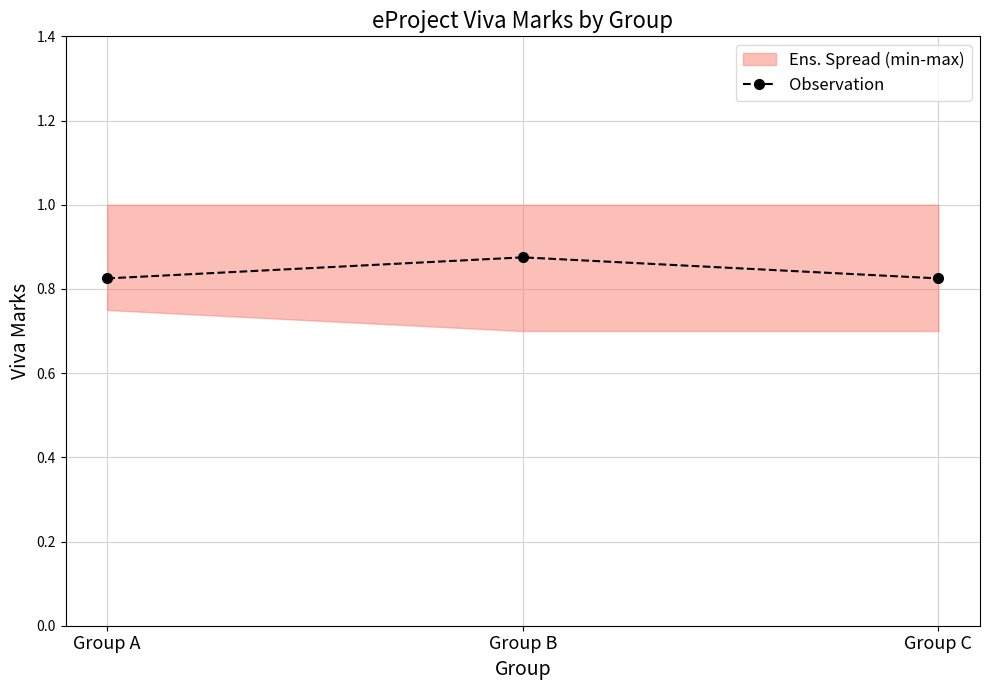

How many categories are shown in the chart?

3